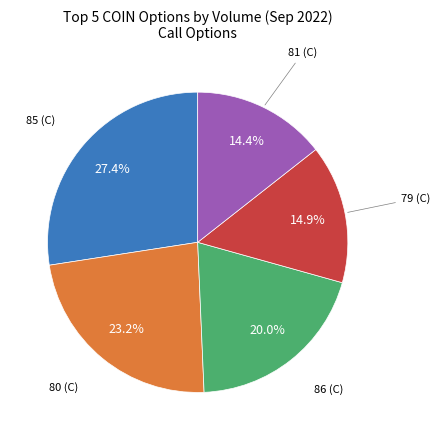

Does any single category account for the majority?

No